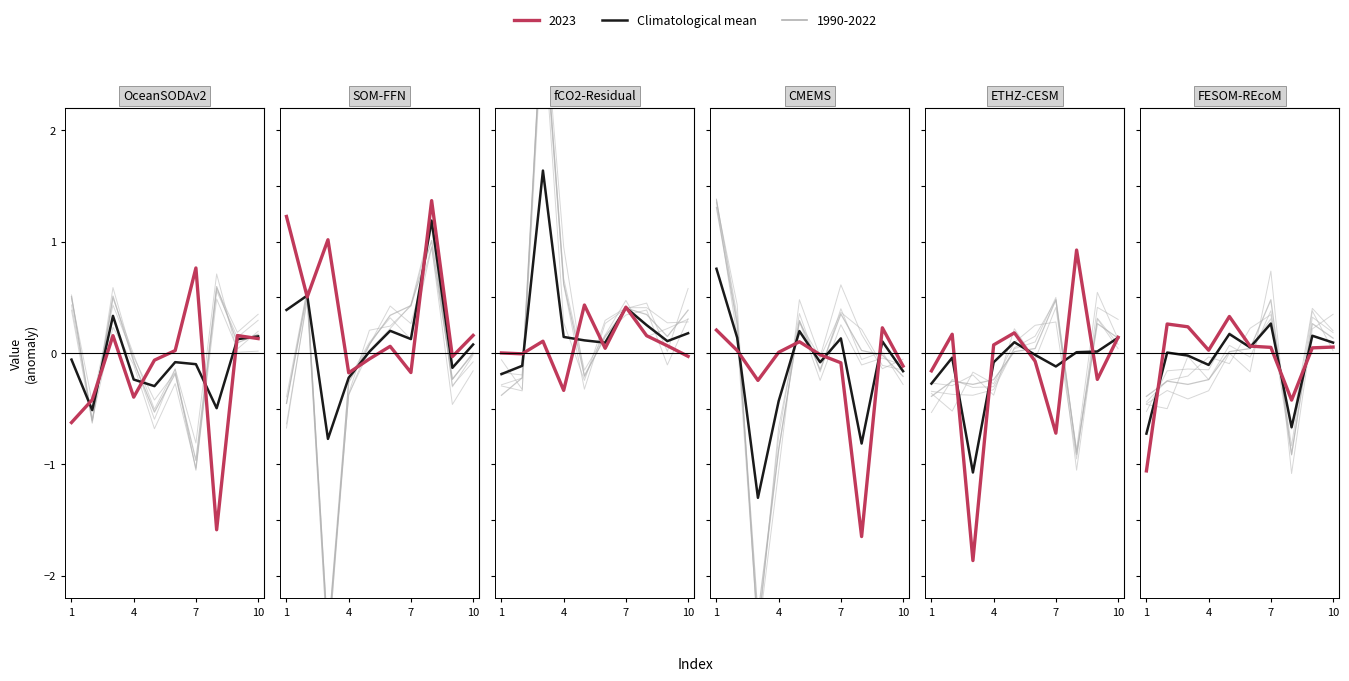

What is the average value?

-0.1